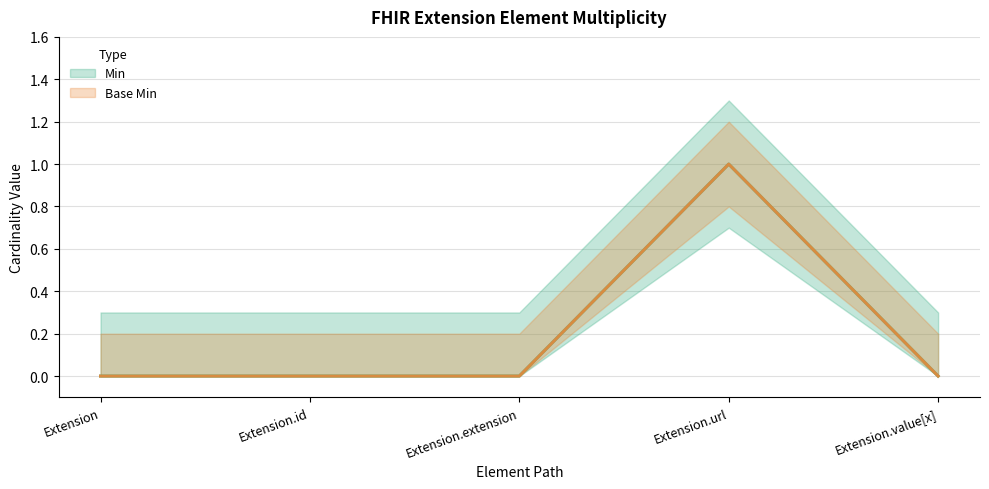

Which series has the widest spread of values?

Min (mean)